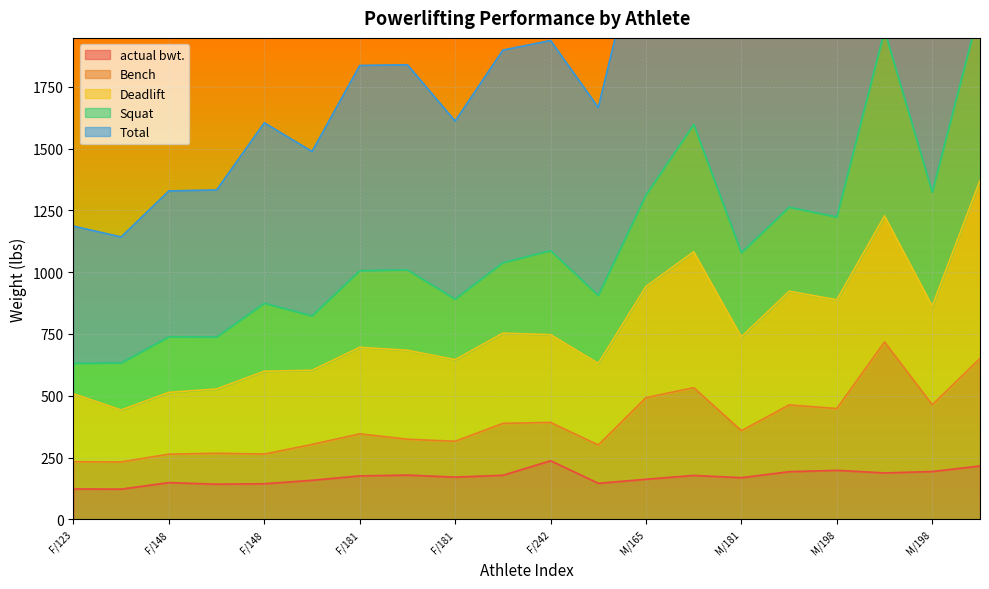

What is the difference between the highest and lowest values at M/198?

2140.0